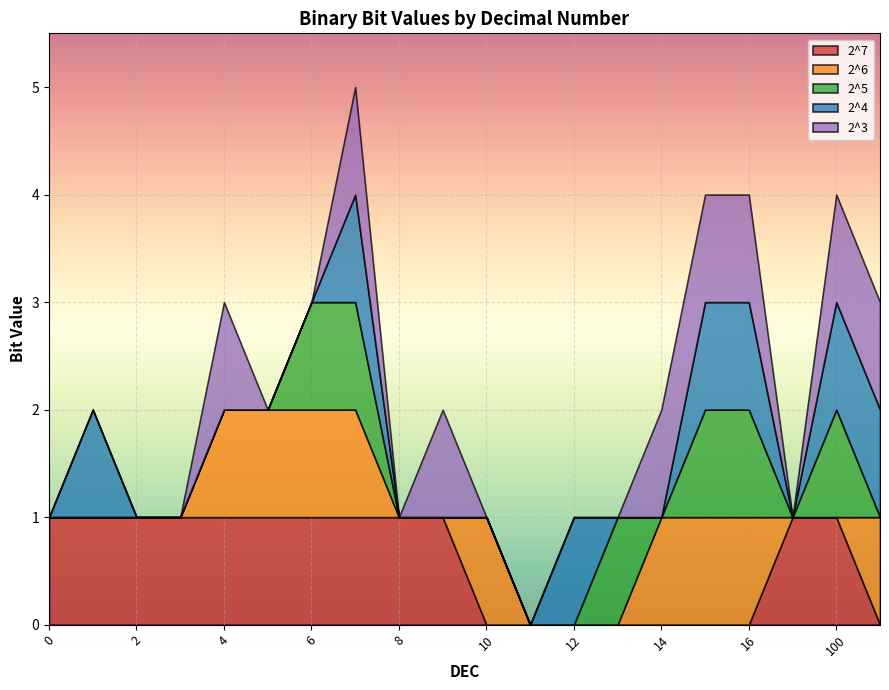

What is the sum of all 2^6 values?

9